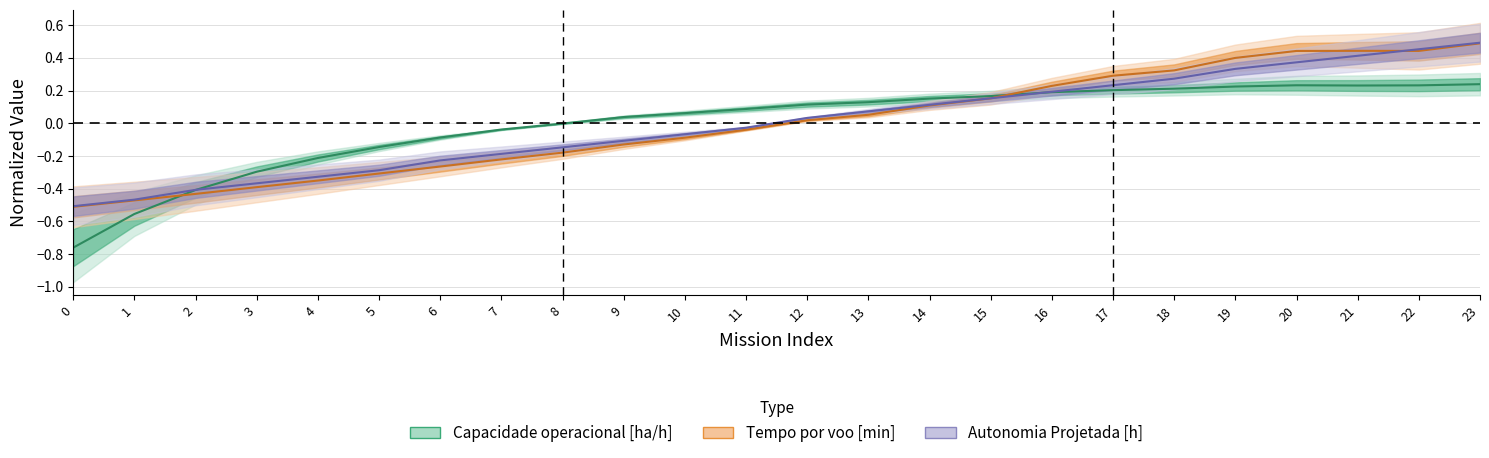

What is the sum of the Tempo por voo [min] values at 19 and 15?

0.6